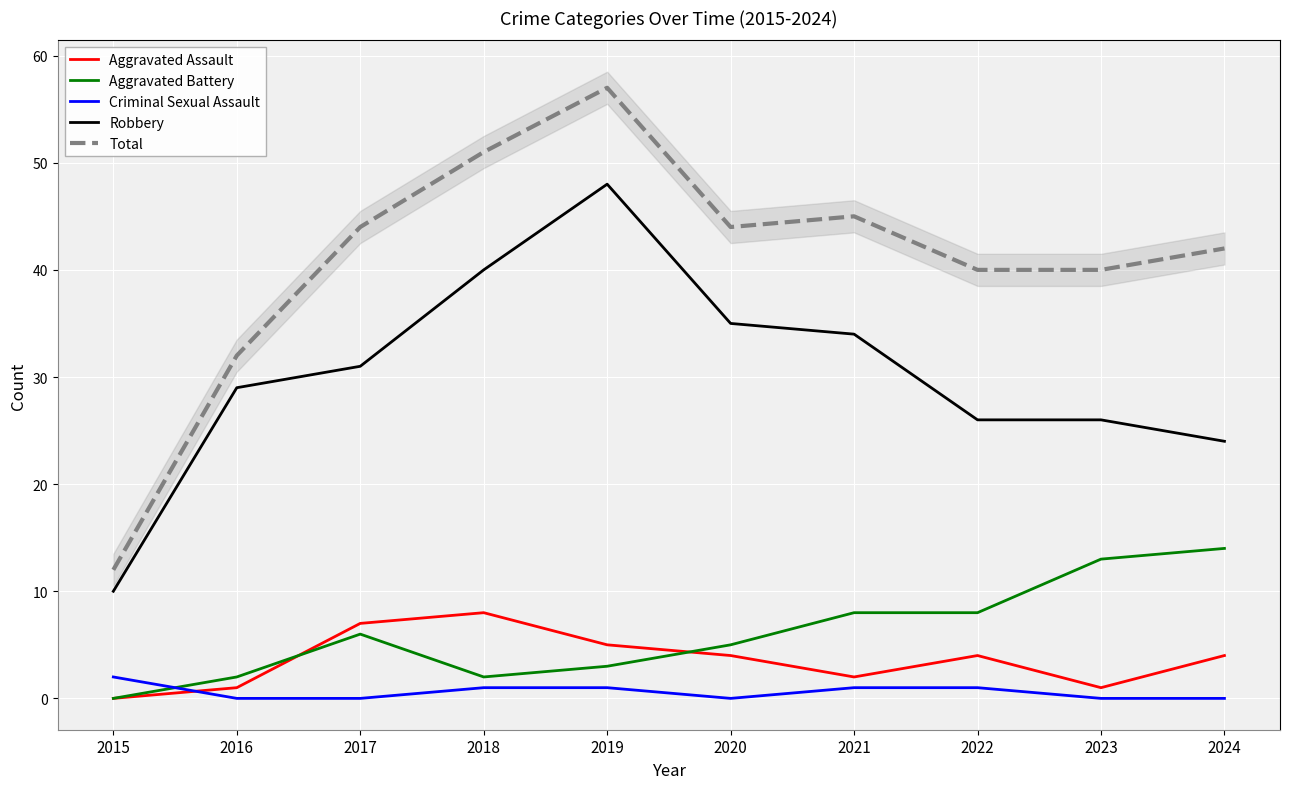

Where does the Robbery series first go above 31?

2018